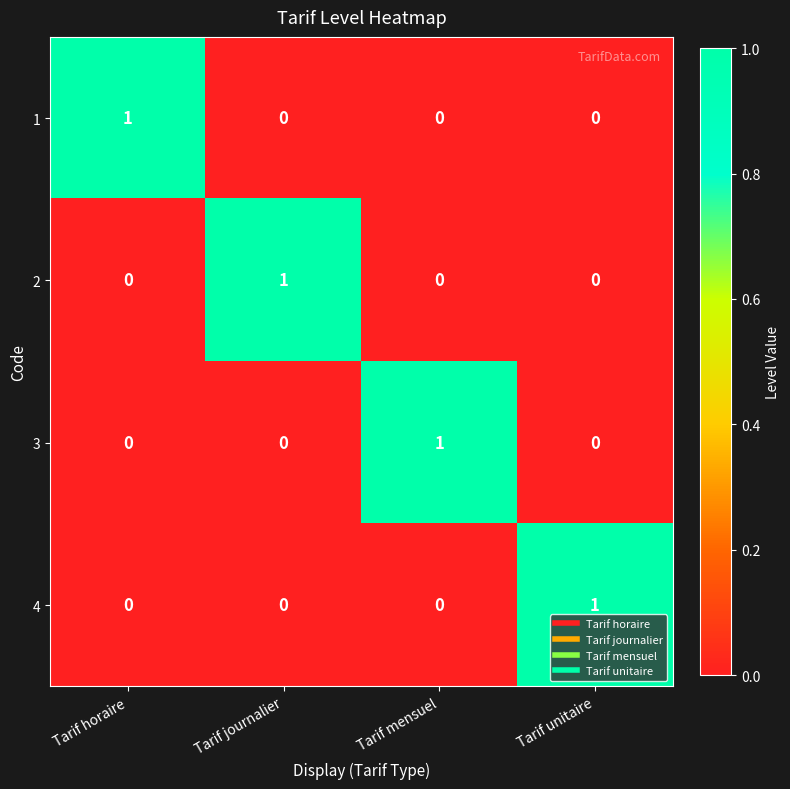

Reading left to right, list all the values displayed in this chart.

1: Tarif horaire=1	Tarif journalier=0	Tarif mensuel=0	Tarif unitaire=0
2: Tarif horaire=0	Tarif journalier=1	Tarif mensuel=0	Tarif unitaire=0
3: Tarif horaire=0	Tarif journalier=0	Tarif mensuel=1	Tarif unitaire=0
4: Tarif horaire=0	Tarif journalier=0	Tarif mensuel=0	Tarif unitaire=1